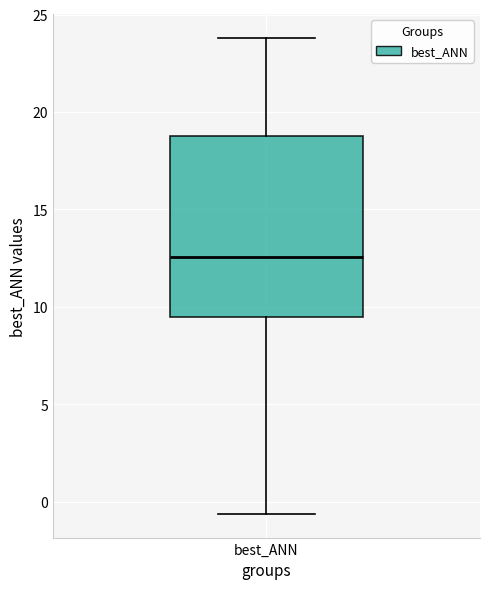

Transcribe this box plot: give where the median line is, the range the box spans, and where the two whiskers end, as read against the y-axis. The values are not printed on the chart, so give them approximately, as read against the axis.

median 12.5, box 9.5 to 18.5, whiskers -0.5 to 24.0